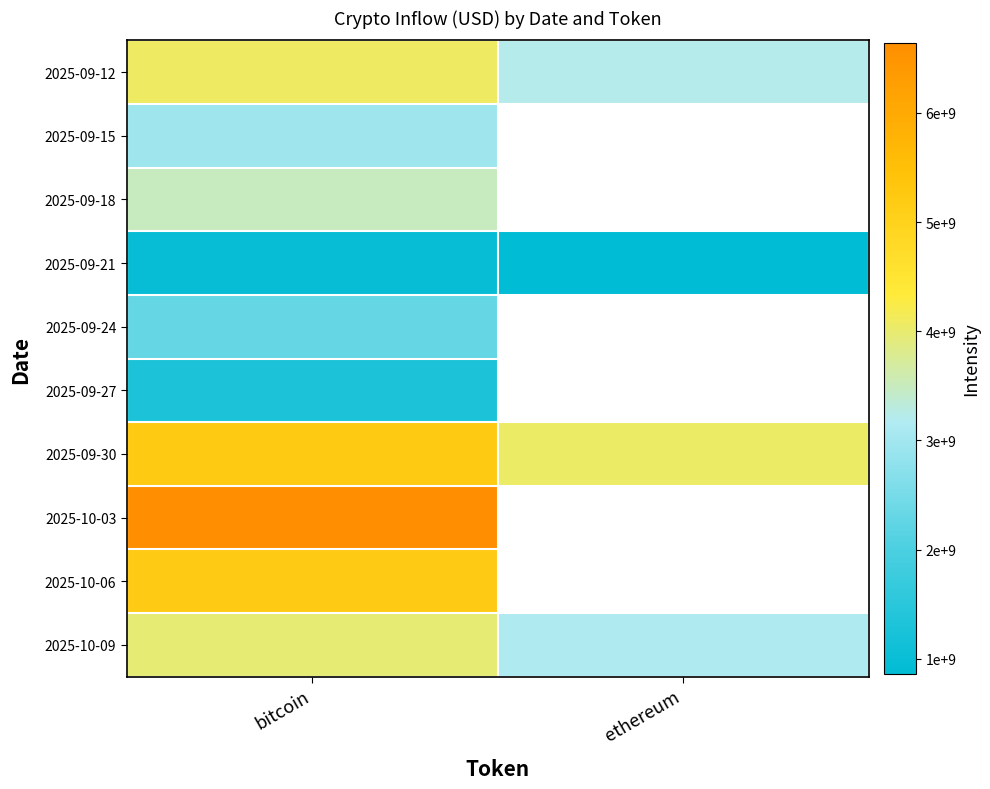

What is the maximum value shown in the chart?

6641354421.5